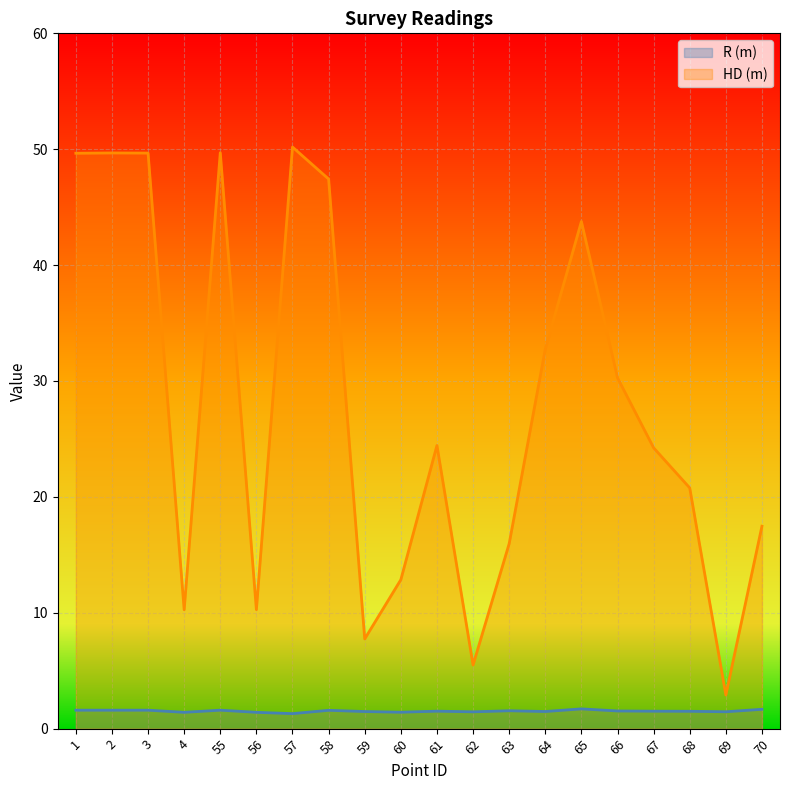

Reading left to right, what are all the values shown in this chart?

R (m): 1.6	1.6	1.6	1.4	1.6	1.4	1.3	1.6	1.5	1.4	1.5	1.4	1.5	1.5	1.7	1.5	1.5	1.5	1.5	1.7
HD (m): 49.7	49.7	49.7	10.3	49.7	10.3	50.2	47.4	7.7	12.9	24.4	5.5	16.0	32.8	43.8	30.3	24.2	20.8	2.9	17.5